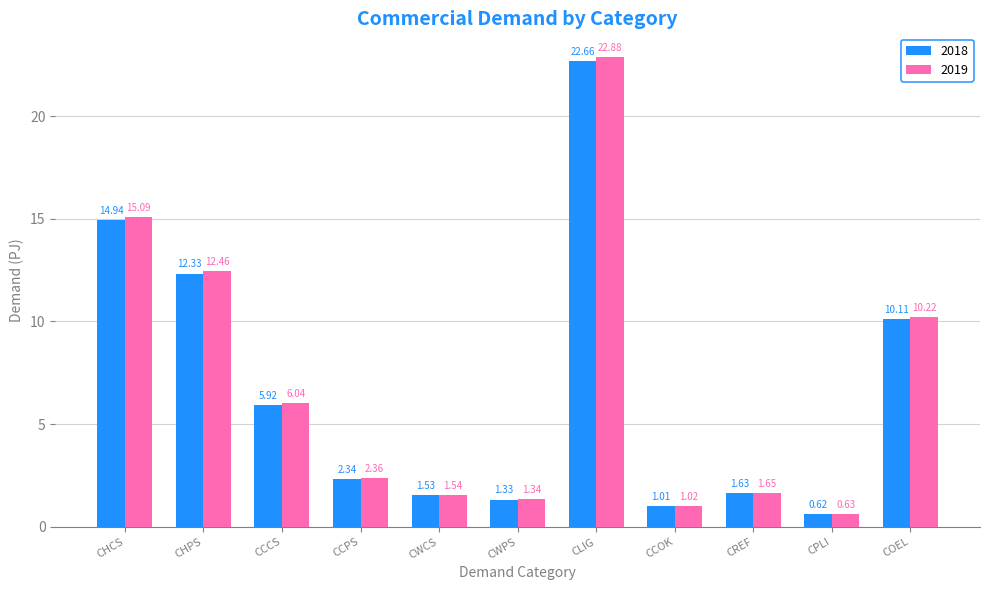

The 2019 series shows 10.2 at COEL. True or false?

True